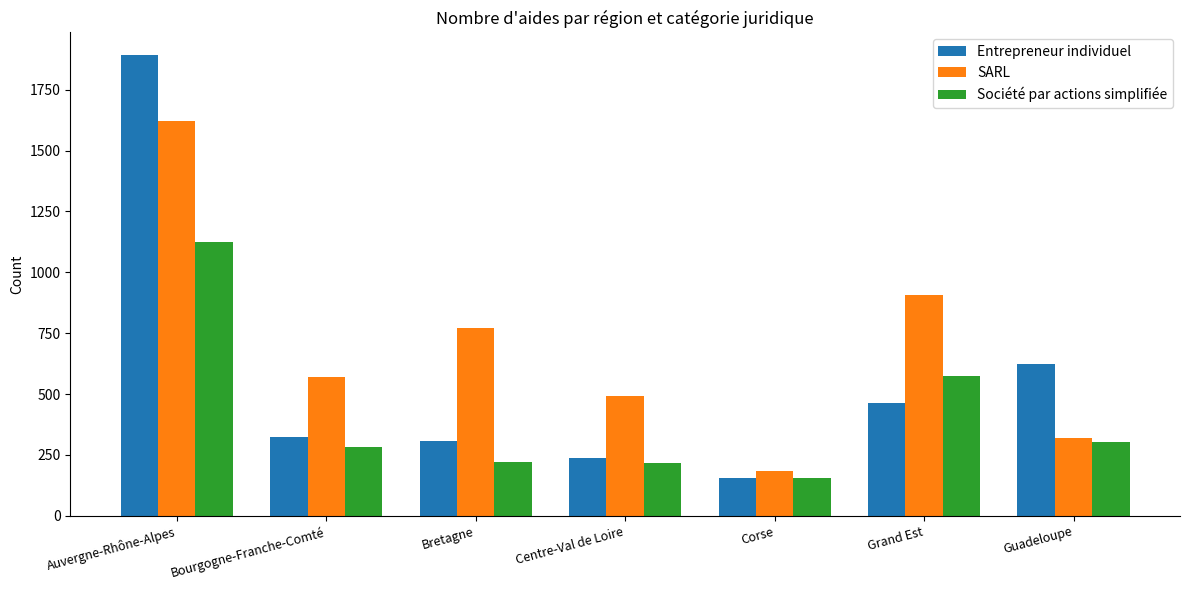

Is the value of SARL at Grand Est greater than the value of Société par actions simplifiée at Auvergne-Rhône-Alpes?

No